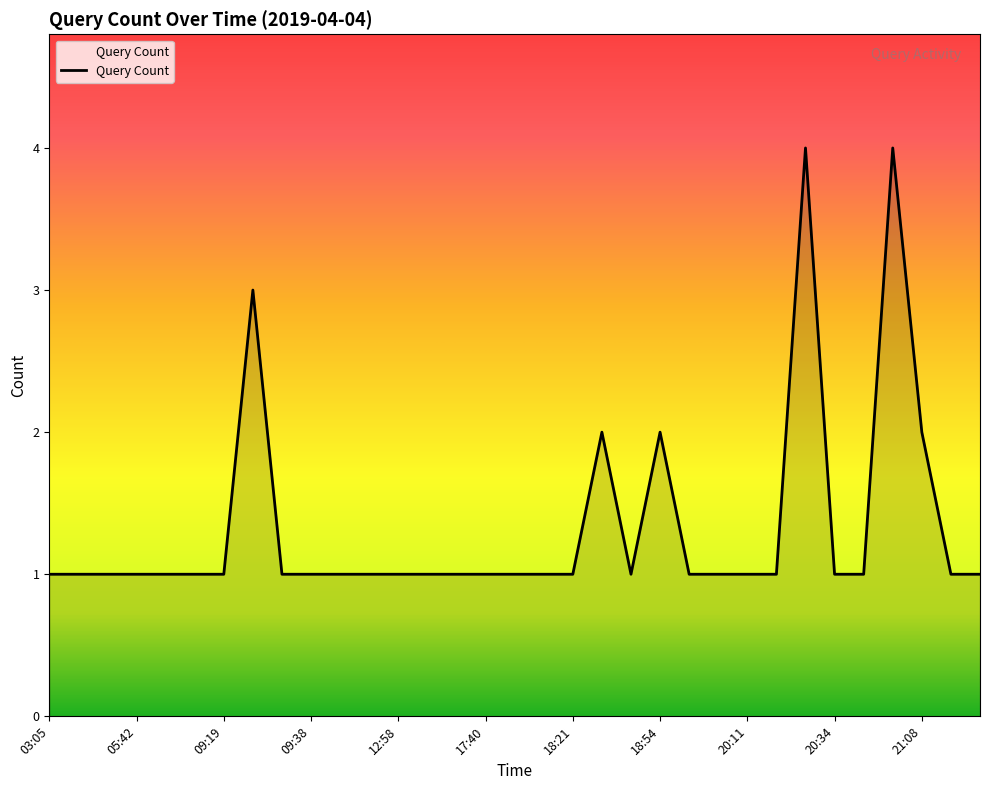

How many lines are shown in the chart?

1